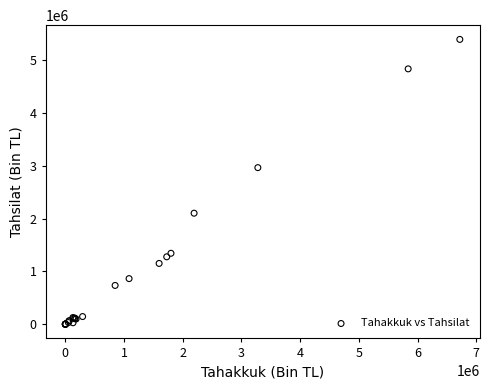

What Y value in the scatter plot is closest to 2697925?

2966243.9